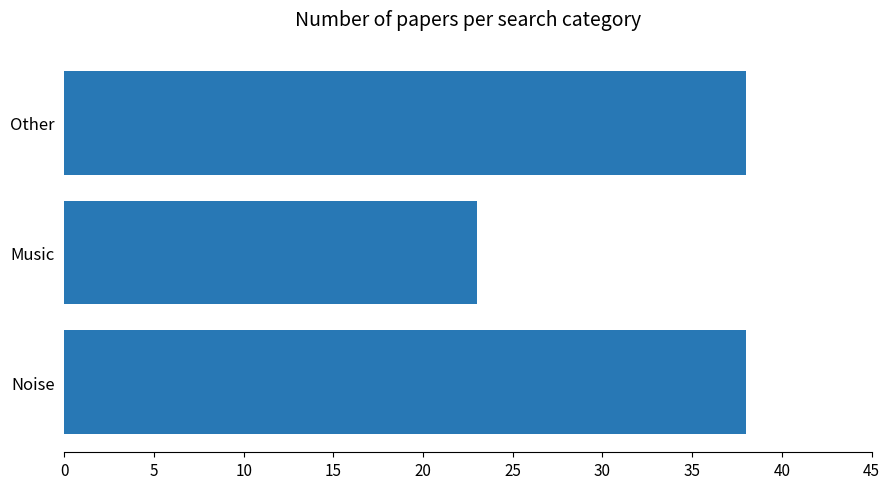

What is the ratio of the value at Music to the value at Other?

0.6